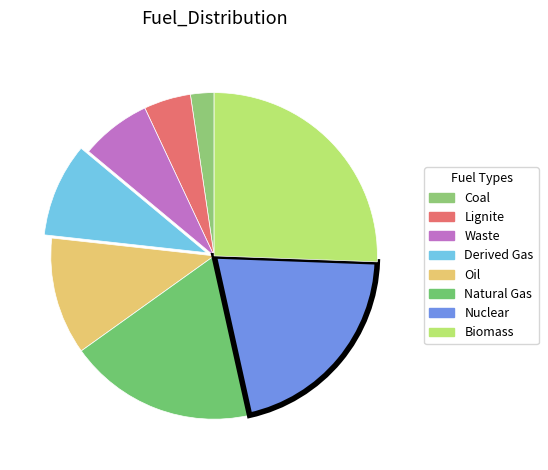

To the nearest percent, what portion does Lignite represent?

5%